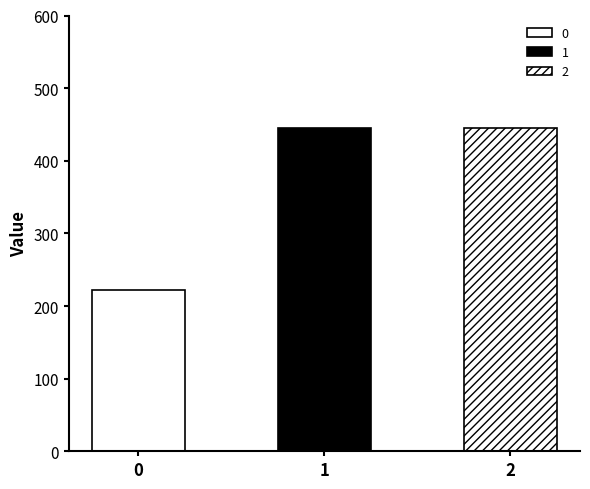

Reading left to right, list all the values displayed in this chart.

0=222.2	1=444.4	2=444.4